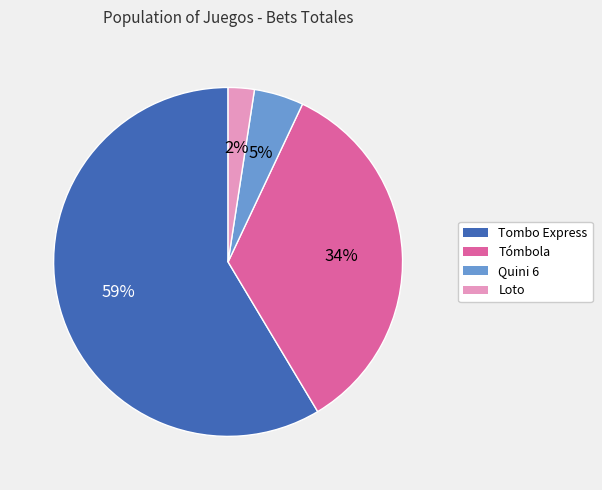

To the nearest percent, what is the average slice percentage?

25%